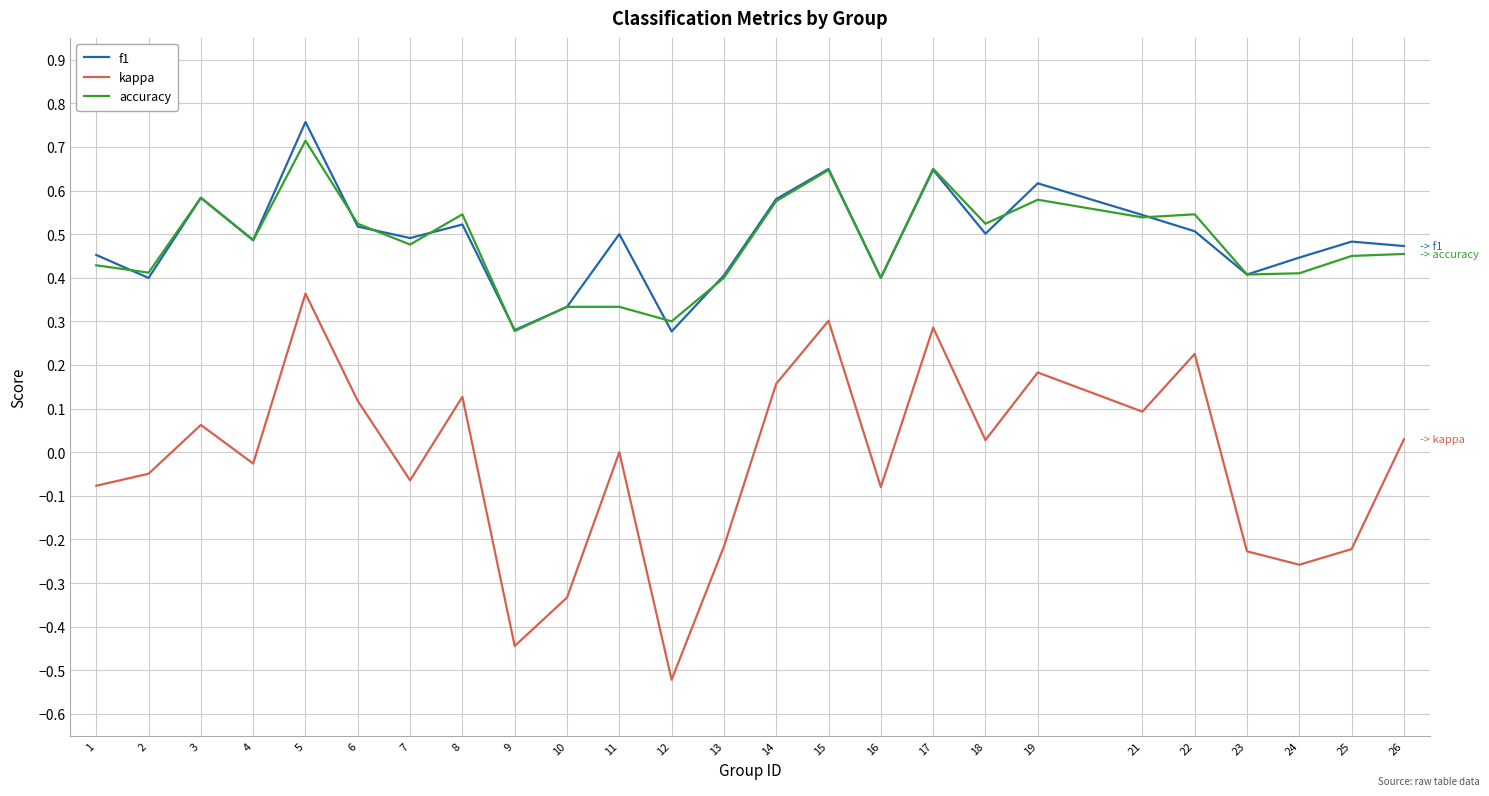

Which series has the largest range (max minus min)?

kappa